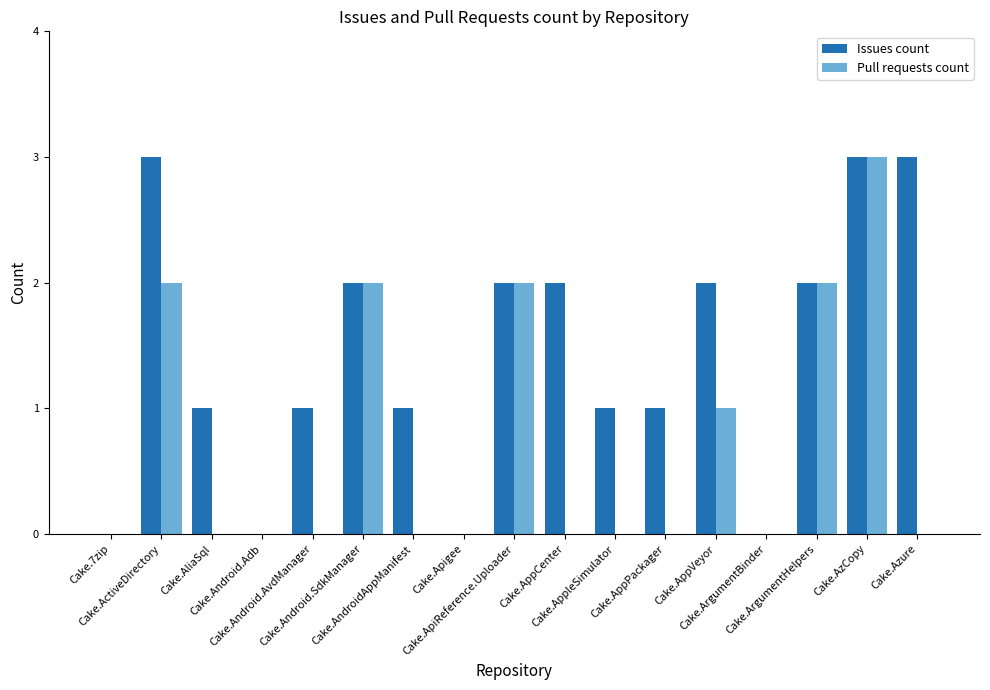

The Issues count series shows 0 at Cake.Android.Adb. True or false?

True